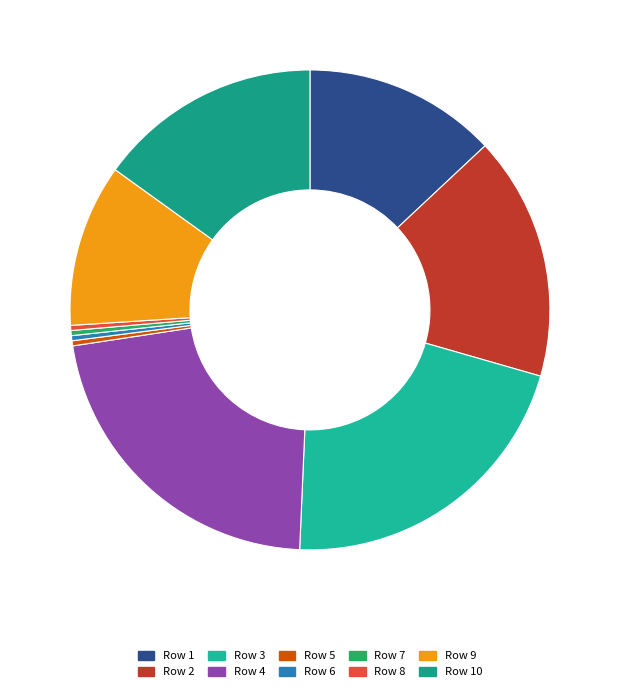

How many slices are in this pie chart?

10